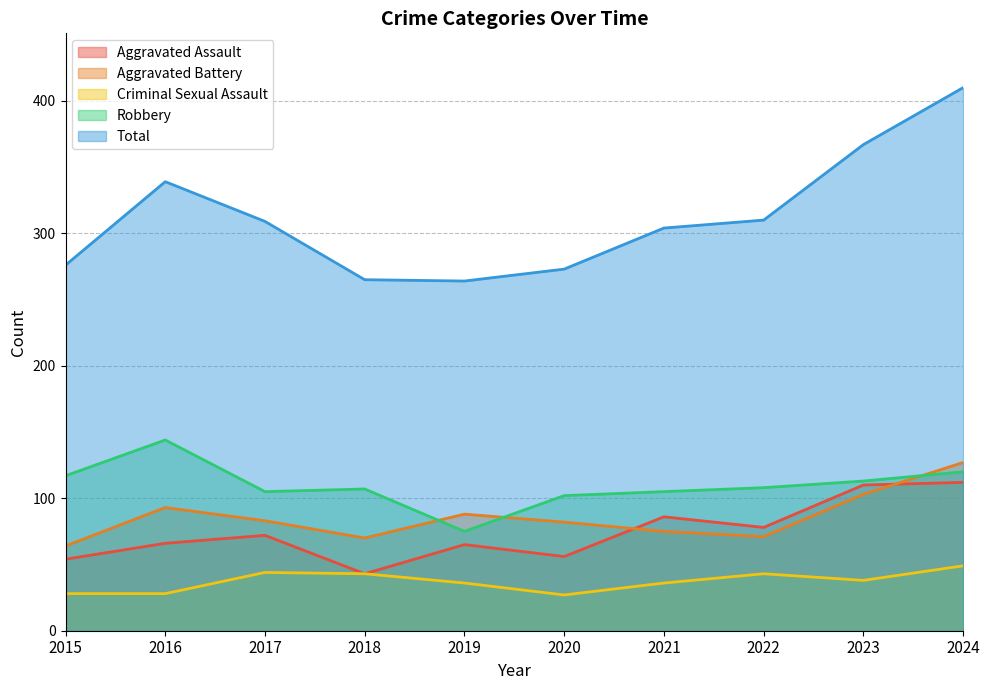

What are all the series names shown in the legend?

Aggravated Assault, Aggravated Battery, Criminal Sexual Assault, Robbery, Total